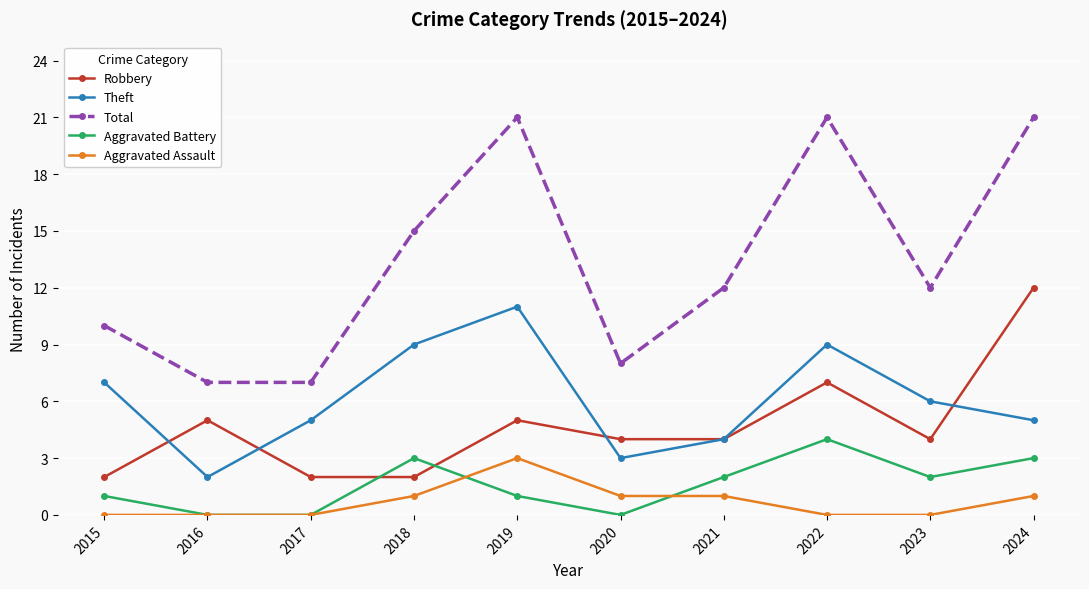

True or false: Robbery and Aggravated Assault cross at least once.

False